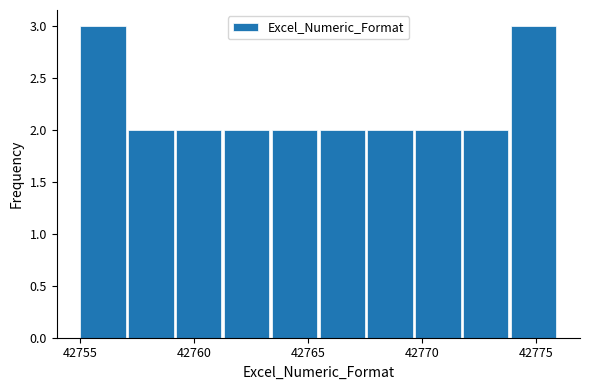

Reading left to right, list every bar in this chart as the range it spans on the x-axis followed by its height. Neither the bar edges nor the heights are printed on the chart, so give them approximately, as read against the axes.

42755.0 to 42757.1: 3
42757.1 to 42759.2: 2
42759.2 to 42761.3: 2
42761.3 to 42763.4: 2
42763.4 to 42765.5: 2
42765.5 to 42767.6: 2
42767.6 to 42769.7: 2
42769.7 to 42771.8: 2
42771.8 to 42773.9: 2
42773.9 to 42776.0: 3